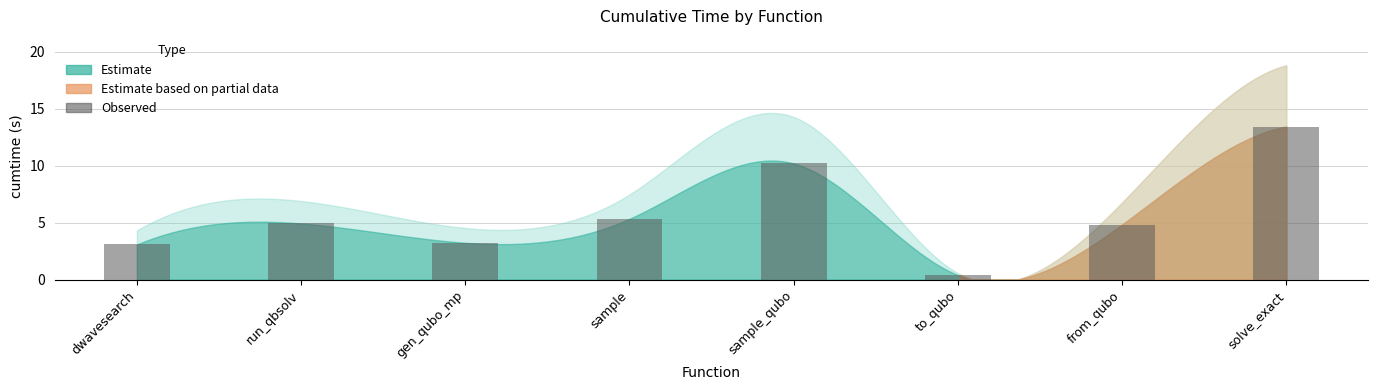

Between sample_qubo and dwavesearch, which is larger?

sample_qubo